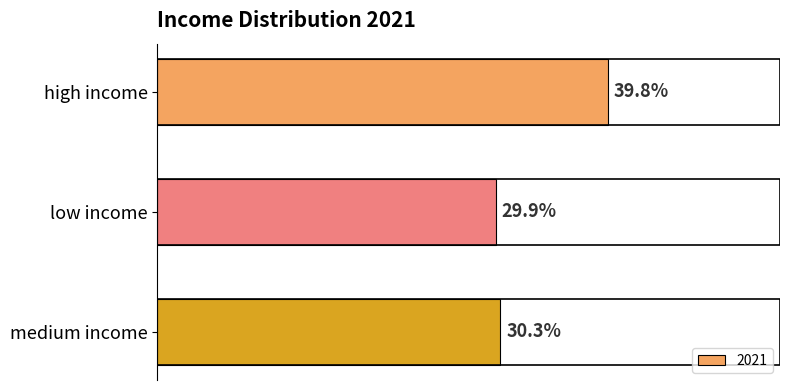

Which category has the highest value across all series?

high income